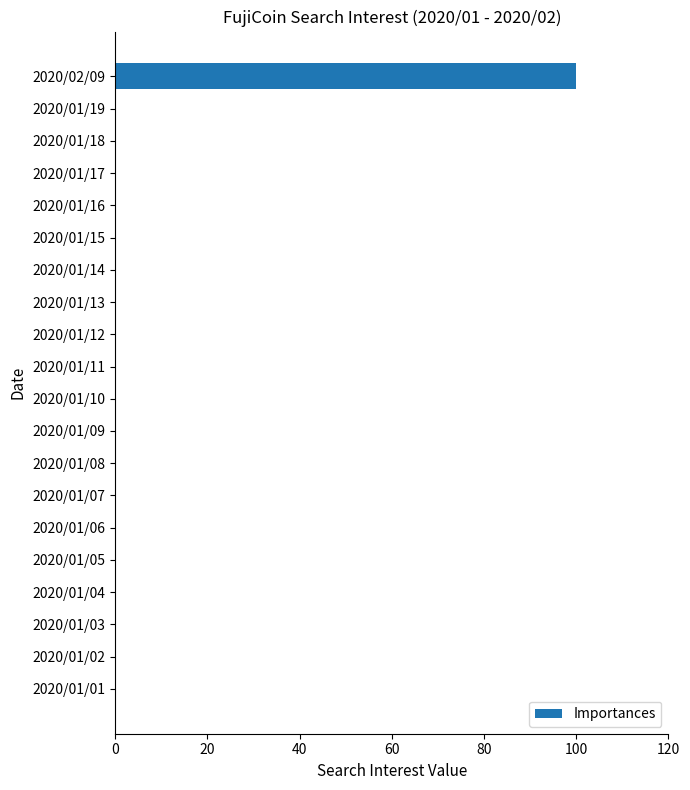

Reading top to bottom, extract all data points from this chart.

2020/02/09=100	2020/01/19=0	2020/01/18=0	2020/01/17=0	2020/01/16=0	2020/01/15=0	2020/01/14=0	2020/01/13=0	2020/01/12=0	2020/01/11=0	2020/01/10=0	2020/01/09=0	2020/01/08=0	2020/01/07=0	2020/01/06=0	2020/01/05=0	2020/01/04=0	2020/01/03=0	2020/01/02=0	2020/01/01=0